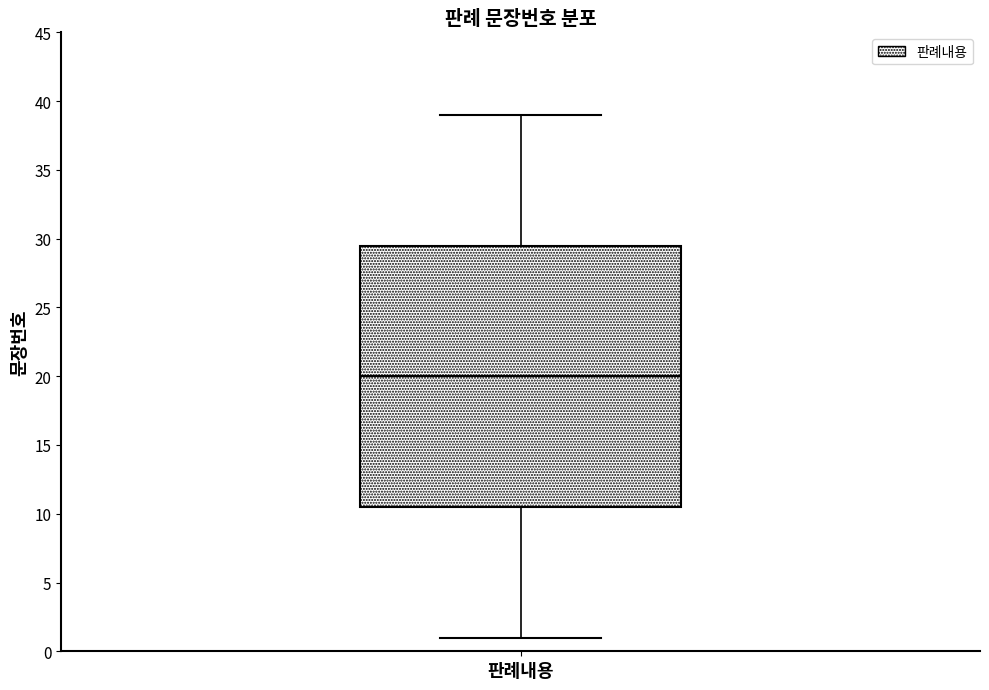

Where is the upper edge of the box for 판례내용 on the y-axis? The values are not printed on the chart, so give them approximately, as read against the axis.

29.5